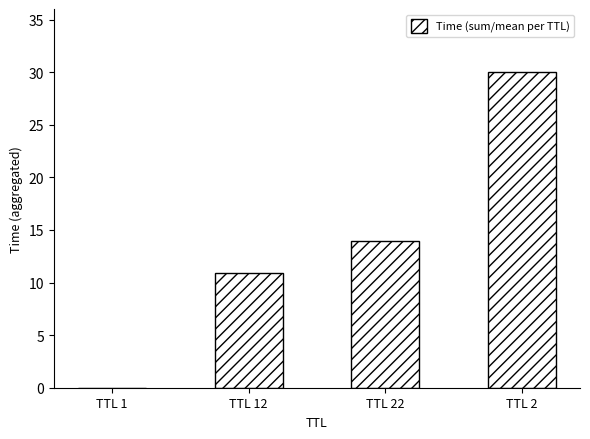

Where does the data first go above 13?

TTL 22